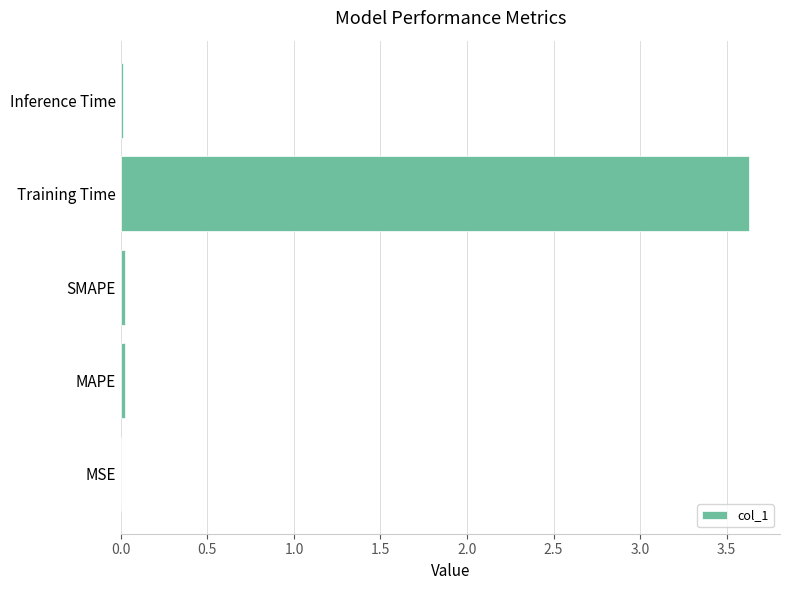

The value at MSE is 0.0. True or false?

True